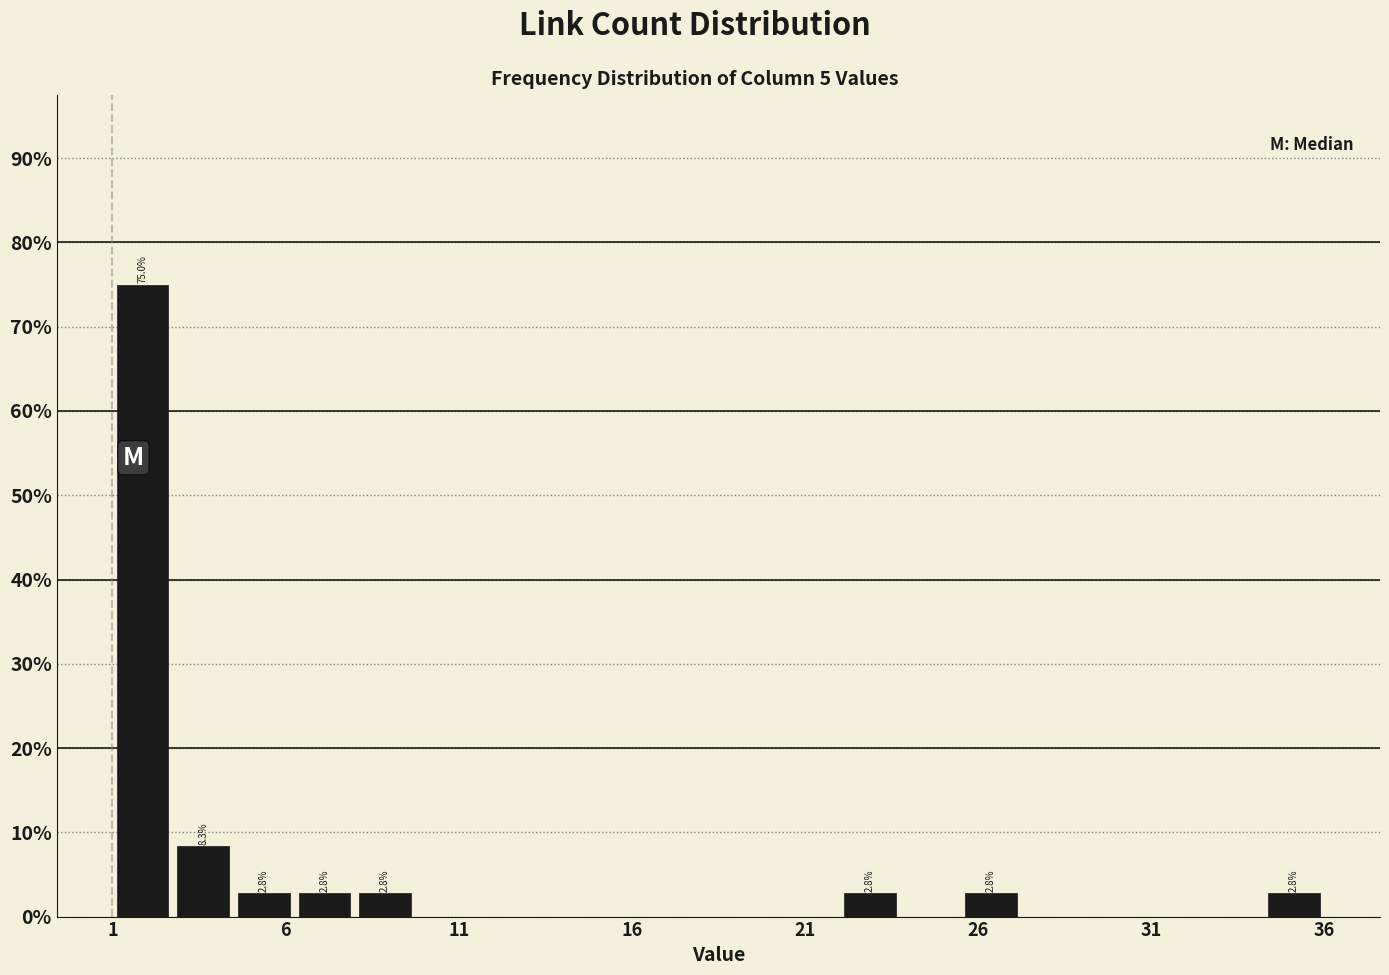

Around what value on the x-axis is the tallest bar? Give the approximate position of its centre, as read against the axis.

2.0